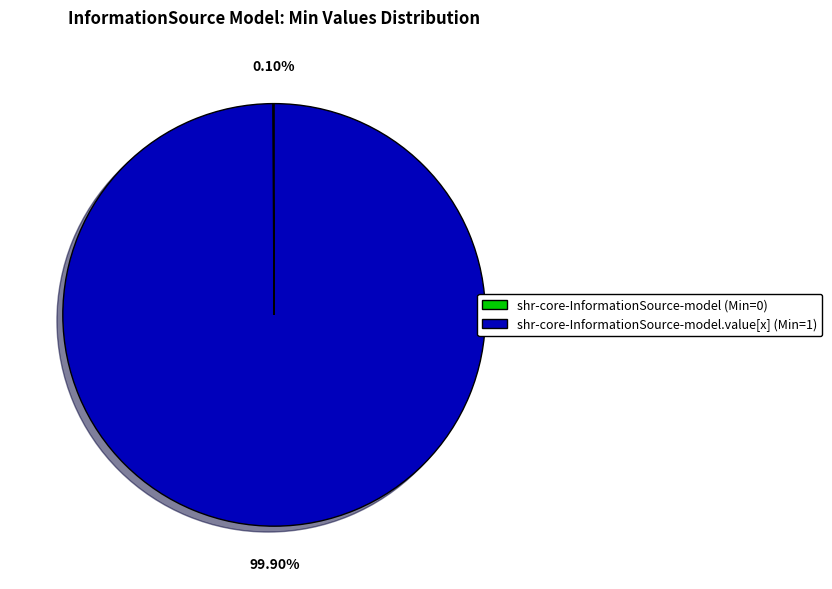

Is there any slice that represents more than half of the pie?

Yes